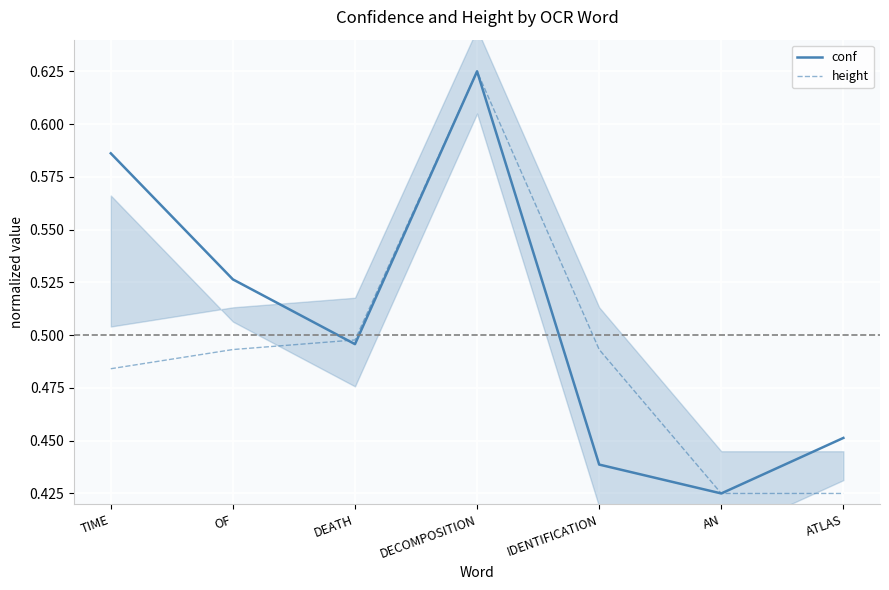

True or false: conf has more than 0 interior local peaks.

True